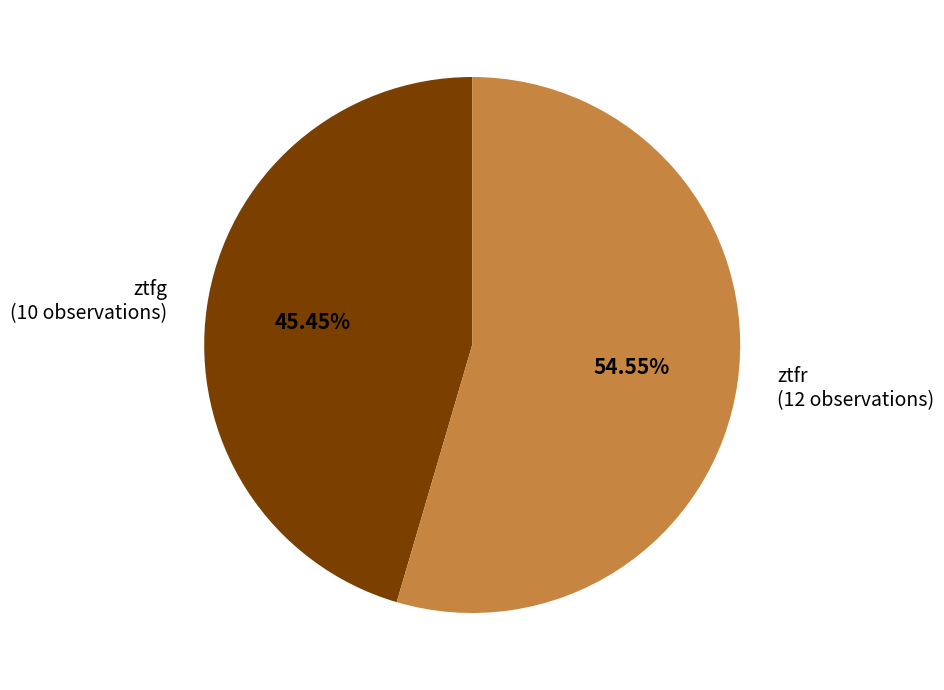

Does ztfr represent more than half of the total?

Yes